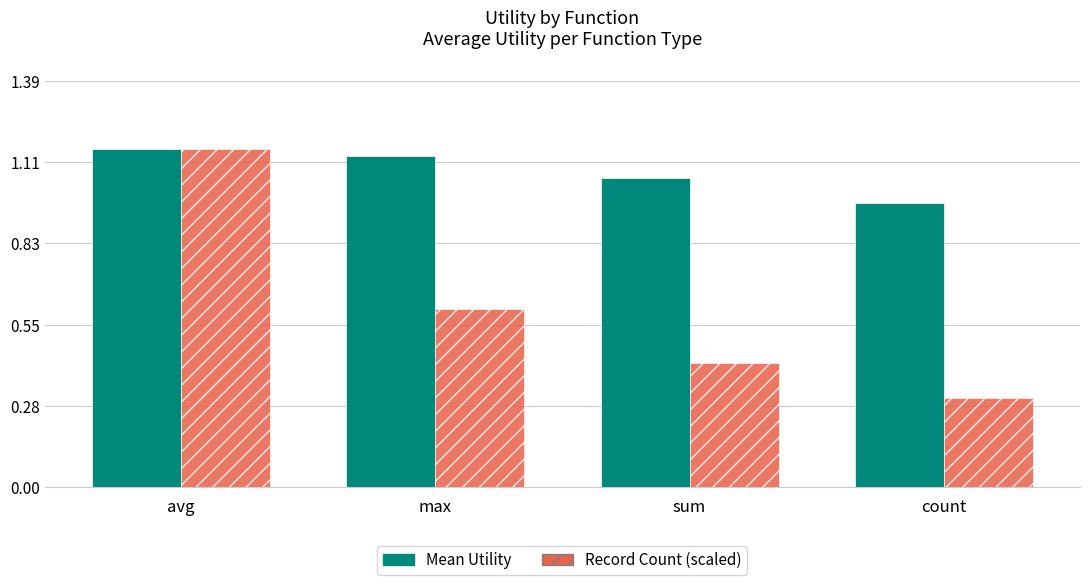

What is the sum of the Mean Utility values at avg and count?

2.1